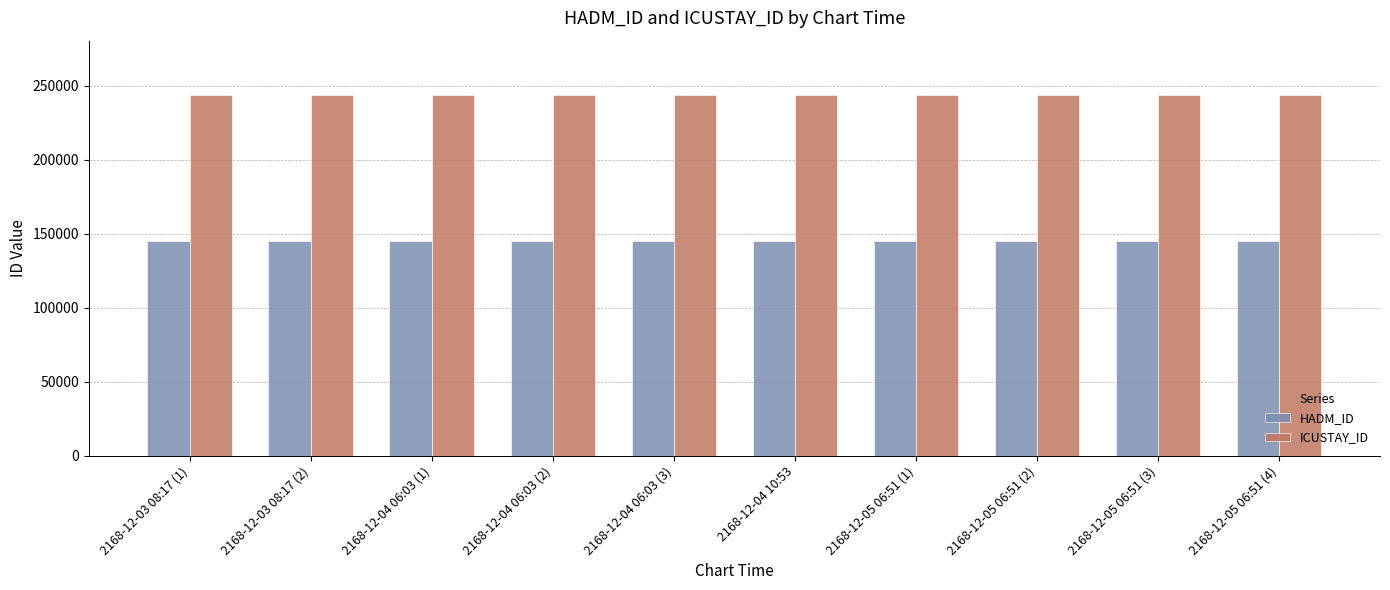

What is the sum of the ICUSTAY_ID values at 2168-12-05 06:51 (1) and 2168-12-05 06:51 (2)?

487644